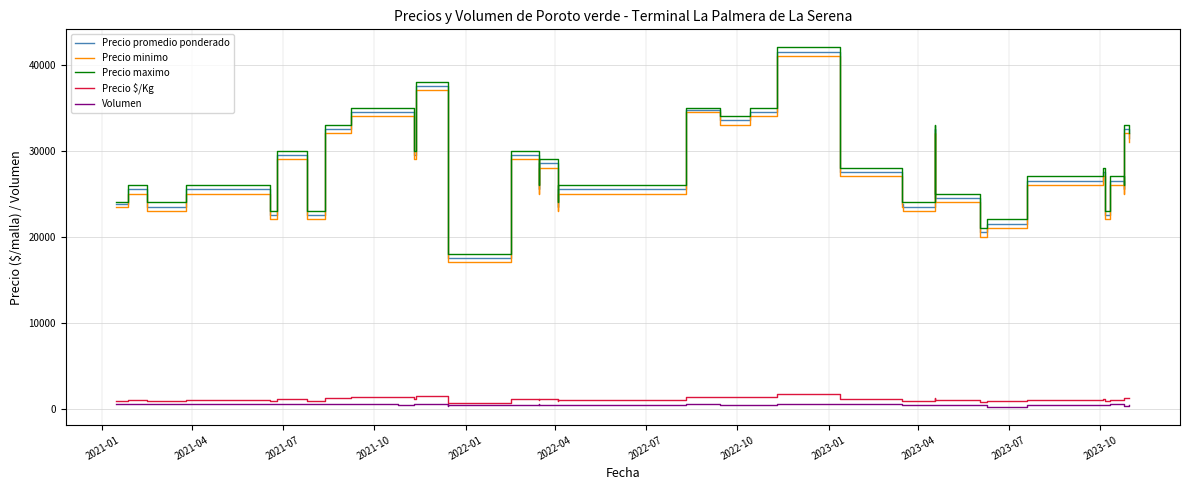

What is the maximum value shown in the chart?

42000